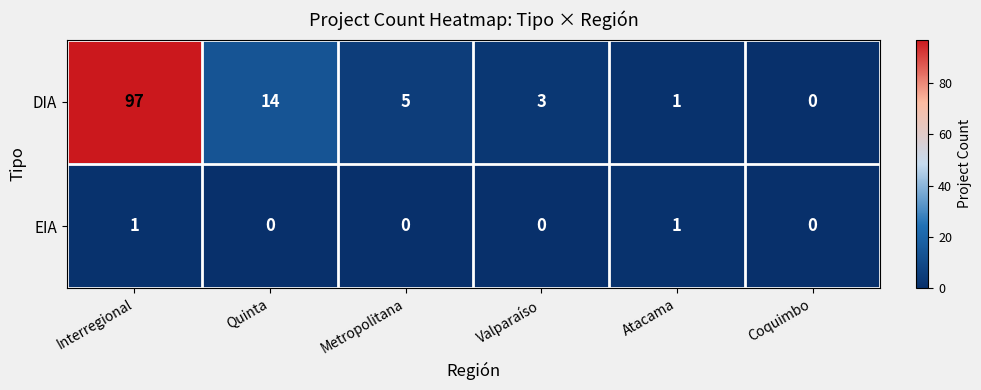

List the series in order of their overall mean, lowest first.

EIA, DIA